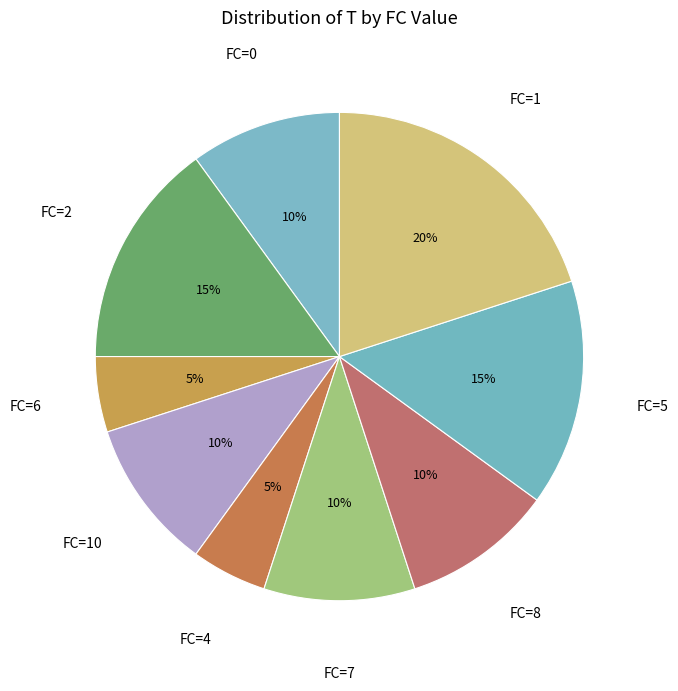

Combined, do FC=2 and FC=8 account for over 50%?

No